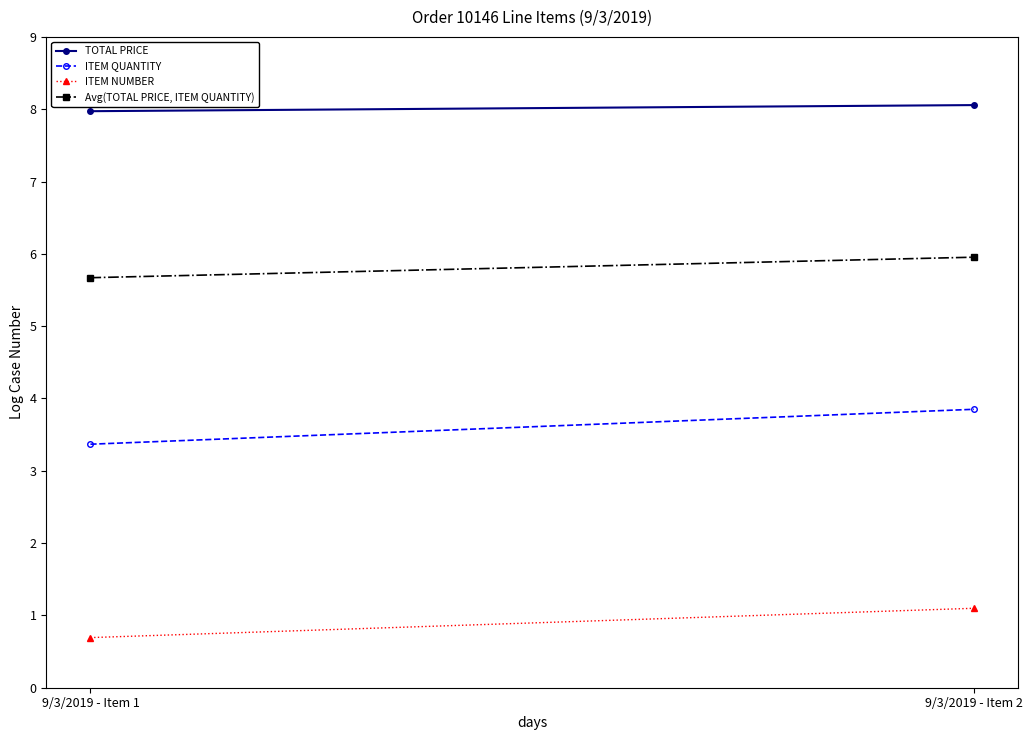

How many data points in ITEM NUMBER are above 1?

1